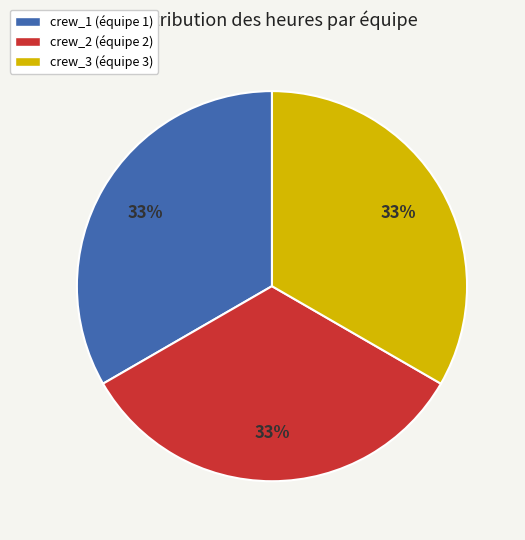

Do crew_2 (équipe 2) and crew_3 (équipe 3) together represent more than half of the pie?

Yes